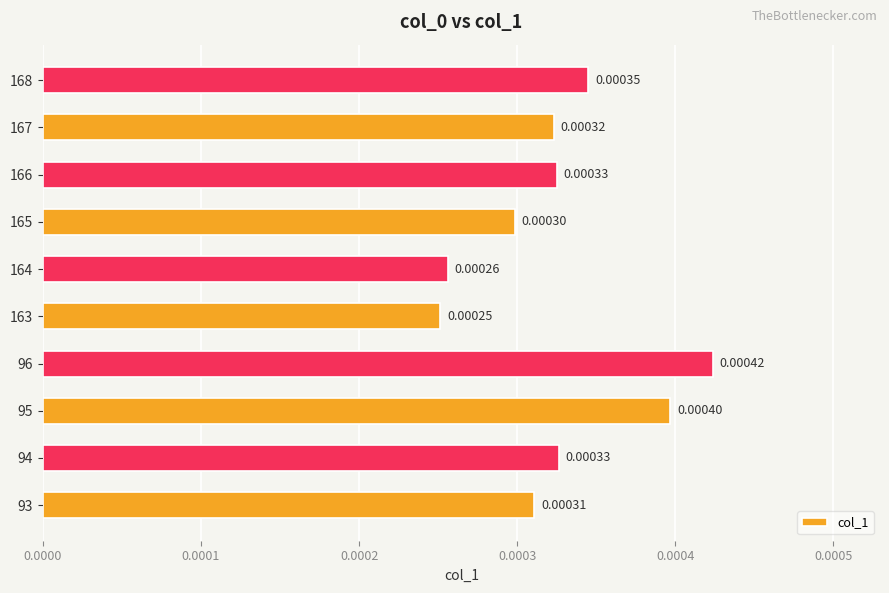

At which category does the chart reach its minimum across all series?

163